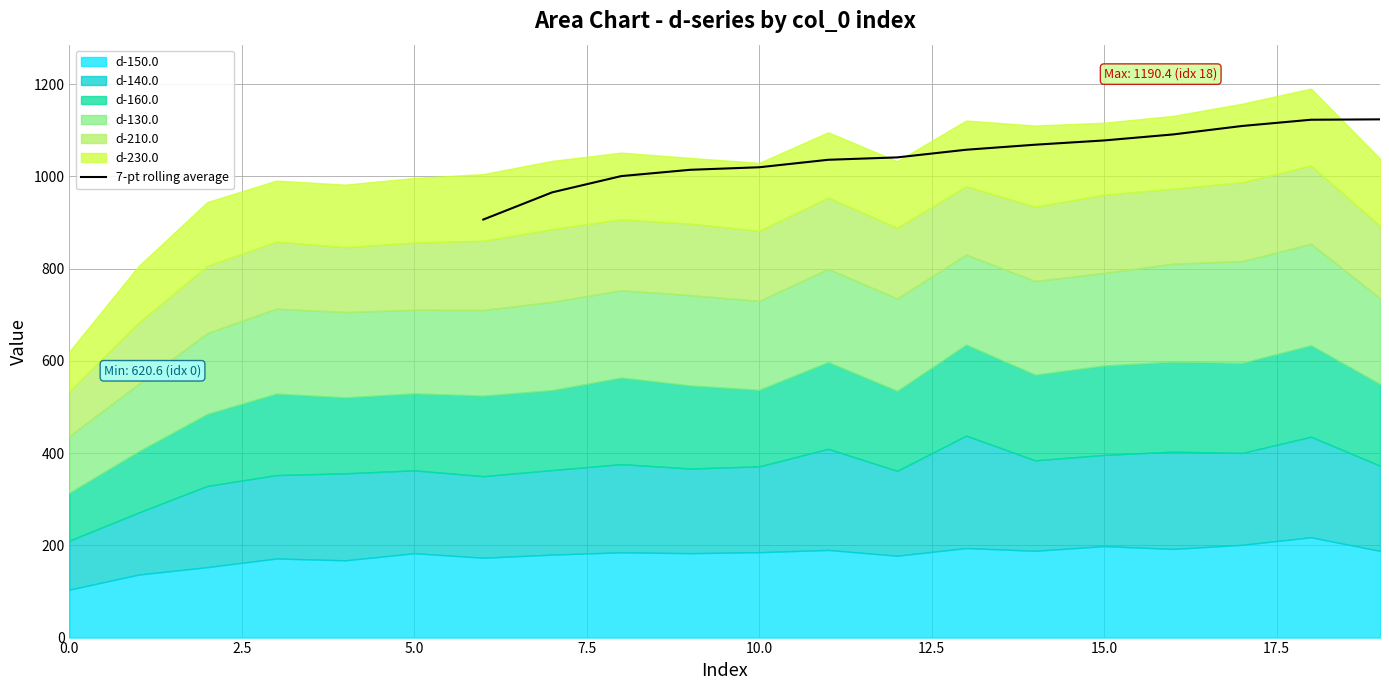

What is the maximum value for 7-pt rolling average?

1123.7